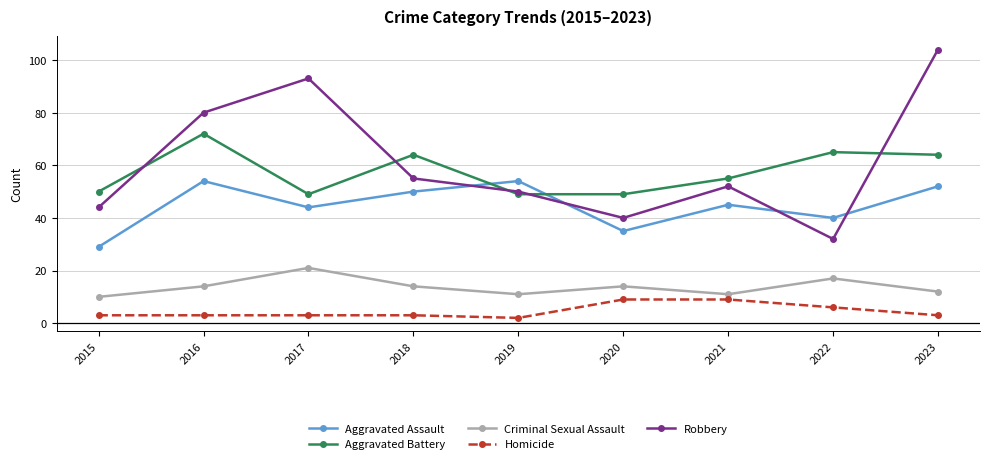

How many lines are shown in the chart?

5